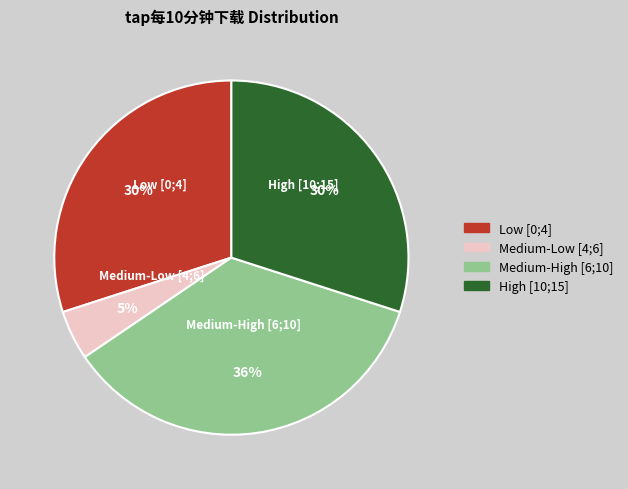

Which category has the smallest portion of the pie?

Medium-Low [4;6]